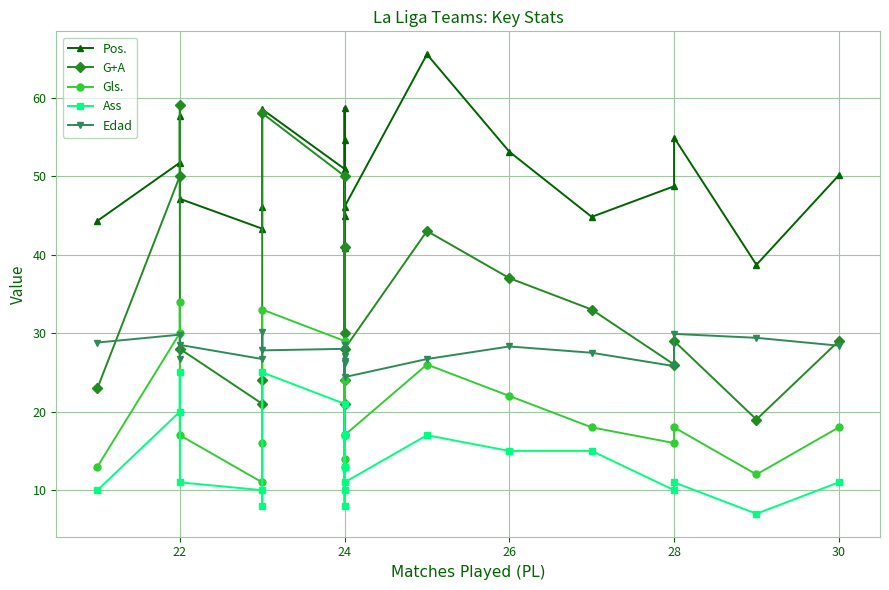

At which category is the sum across all series the highest?

22